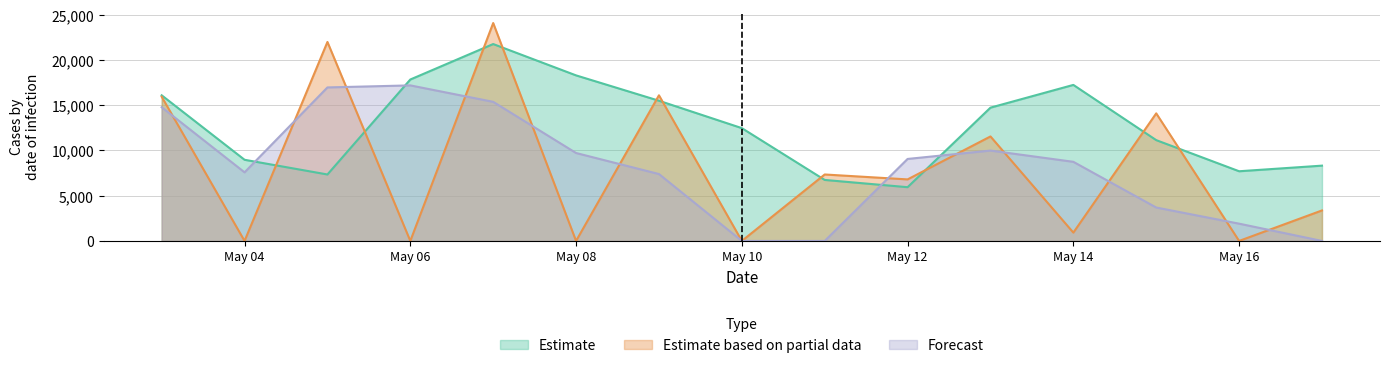

What are all the series names shown in the legend?

Estimate, Estimate based on partial data, Forecast